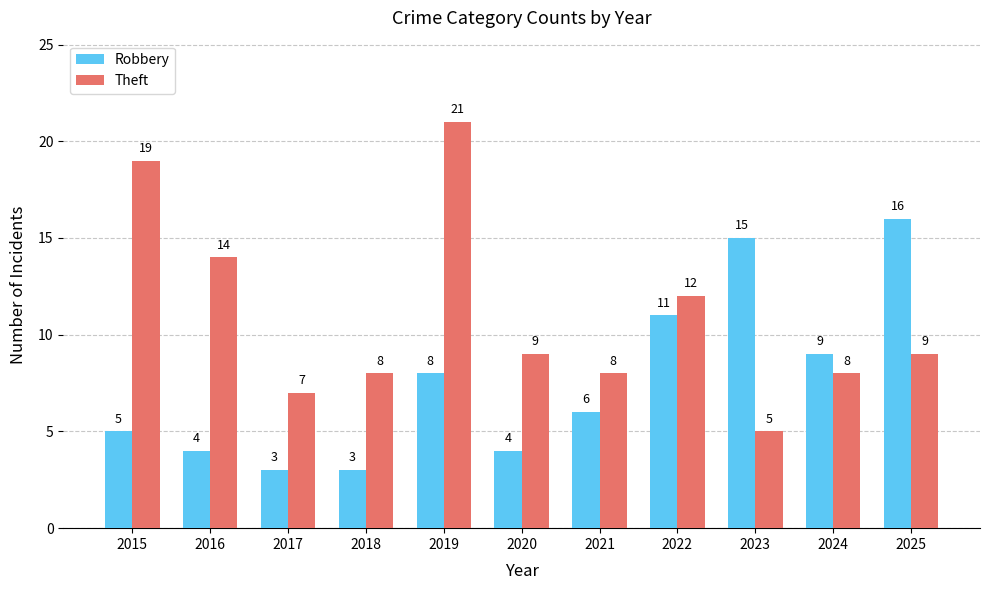

Which series has the largest range (max minus min)?

Theft